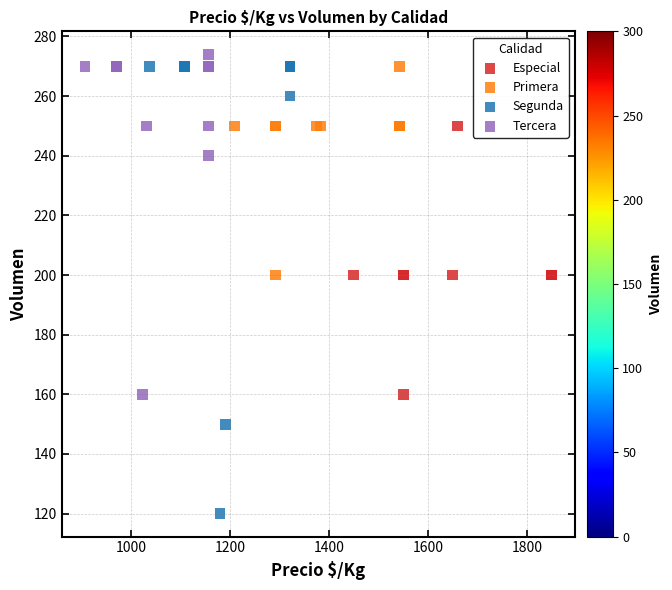

Which series has the widest spread of Y values?

Segunda